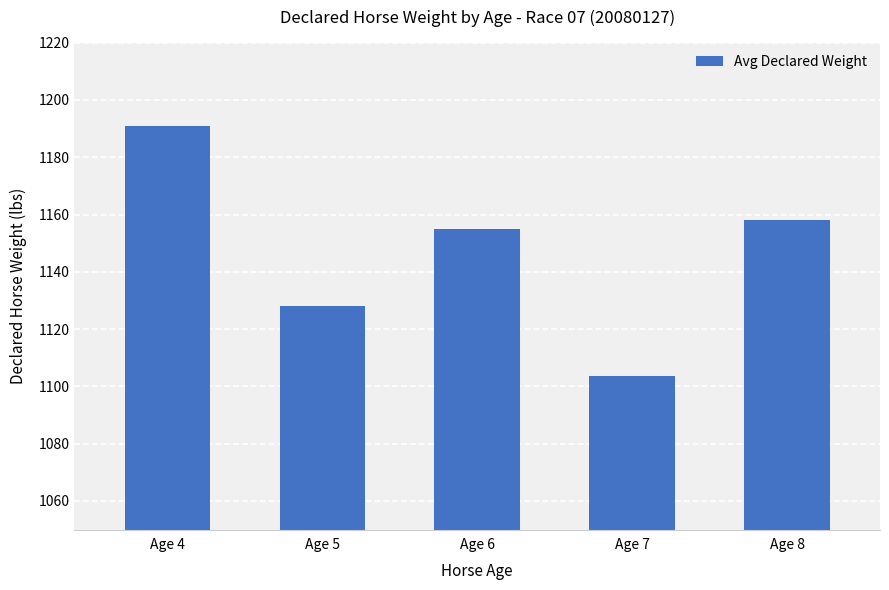

What is the value of the 5th bar from the left?

1158.0